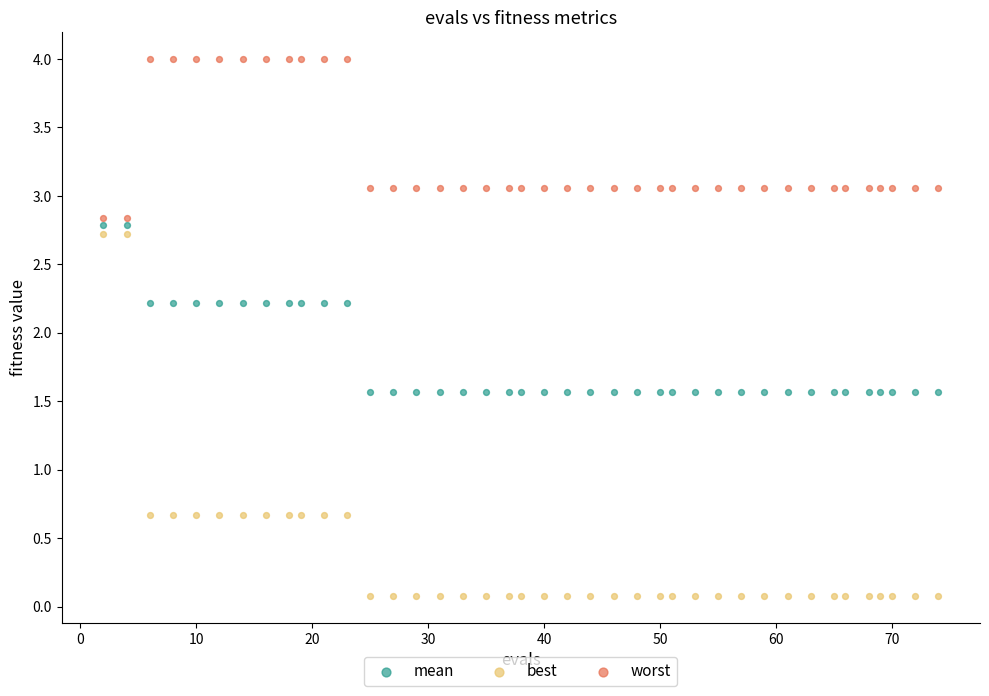

Which series reaches the maximum Y coordinate?

worst